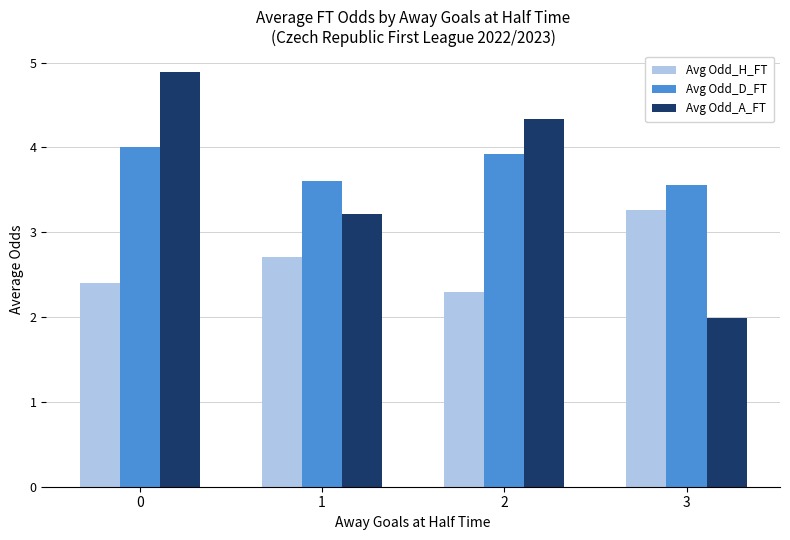

What is the lowest value of the Avg Odd_A_FT series?

2.0